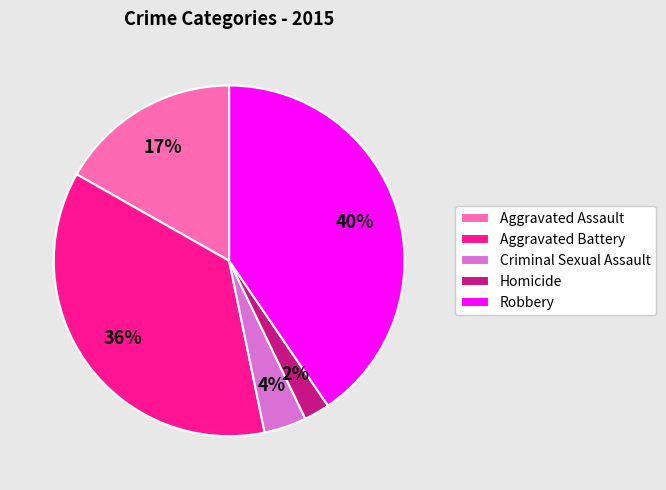

What percentage is the Criminal Sexual Assault slice, to the nearest percent?

4%